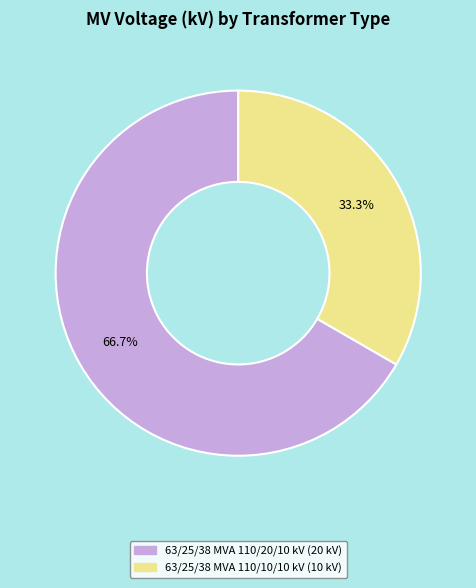

To the nearest percent, what is the combined percentage of 63/25/38 MVA 110/10/10 kV and 63/25/38 MVA 110/20/10 kV?

100%